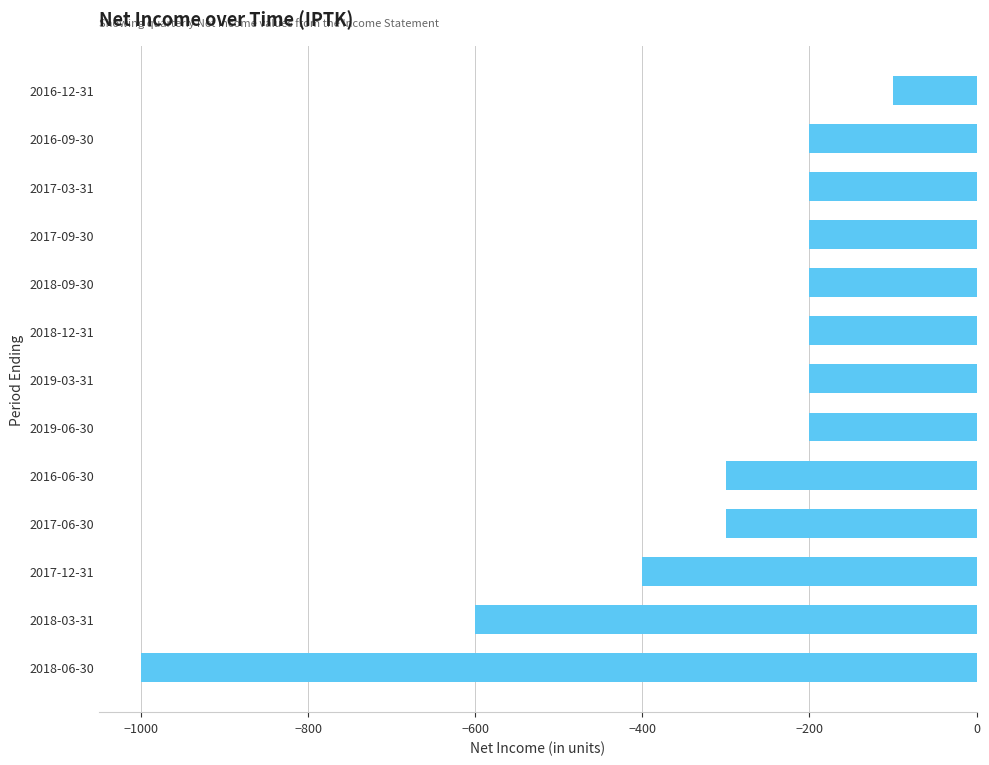

Read the value at 2017-12-31.

-400